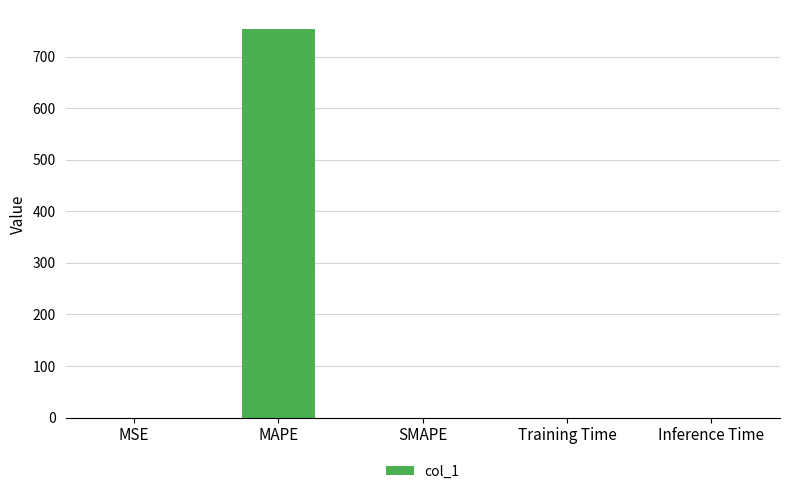

What is the sum of all values?

753.0